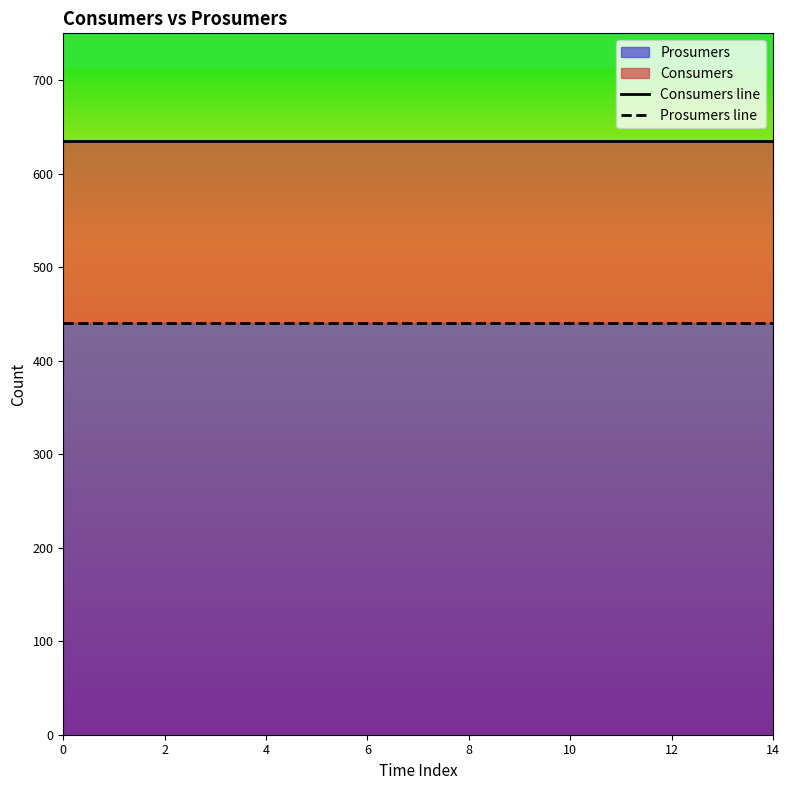

Reading left to right, extract all data points from this chart.

Consumers line: 635	635	635	635	635	635	635	635	635	635	635	635	635	635	635
Prosumers line: 440	440	440	440	440	440	440	440	440	440	440	440	440	440	440